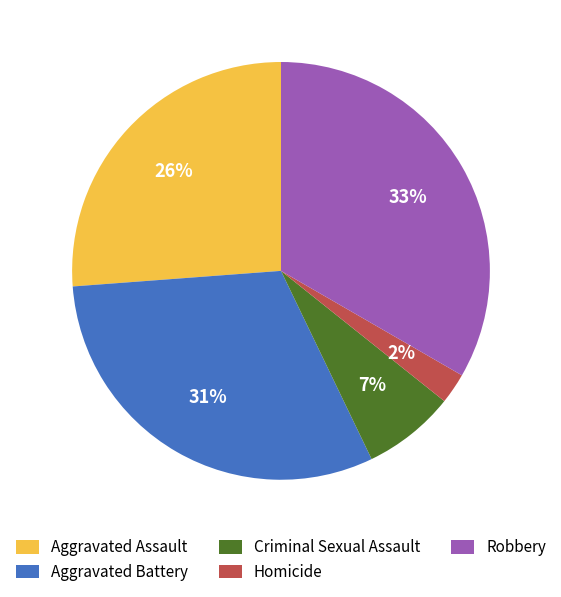

Which slice is the largest?

Robbery